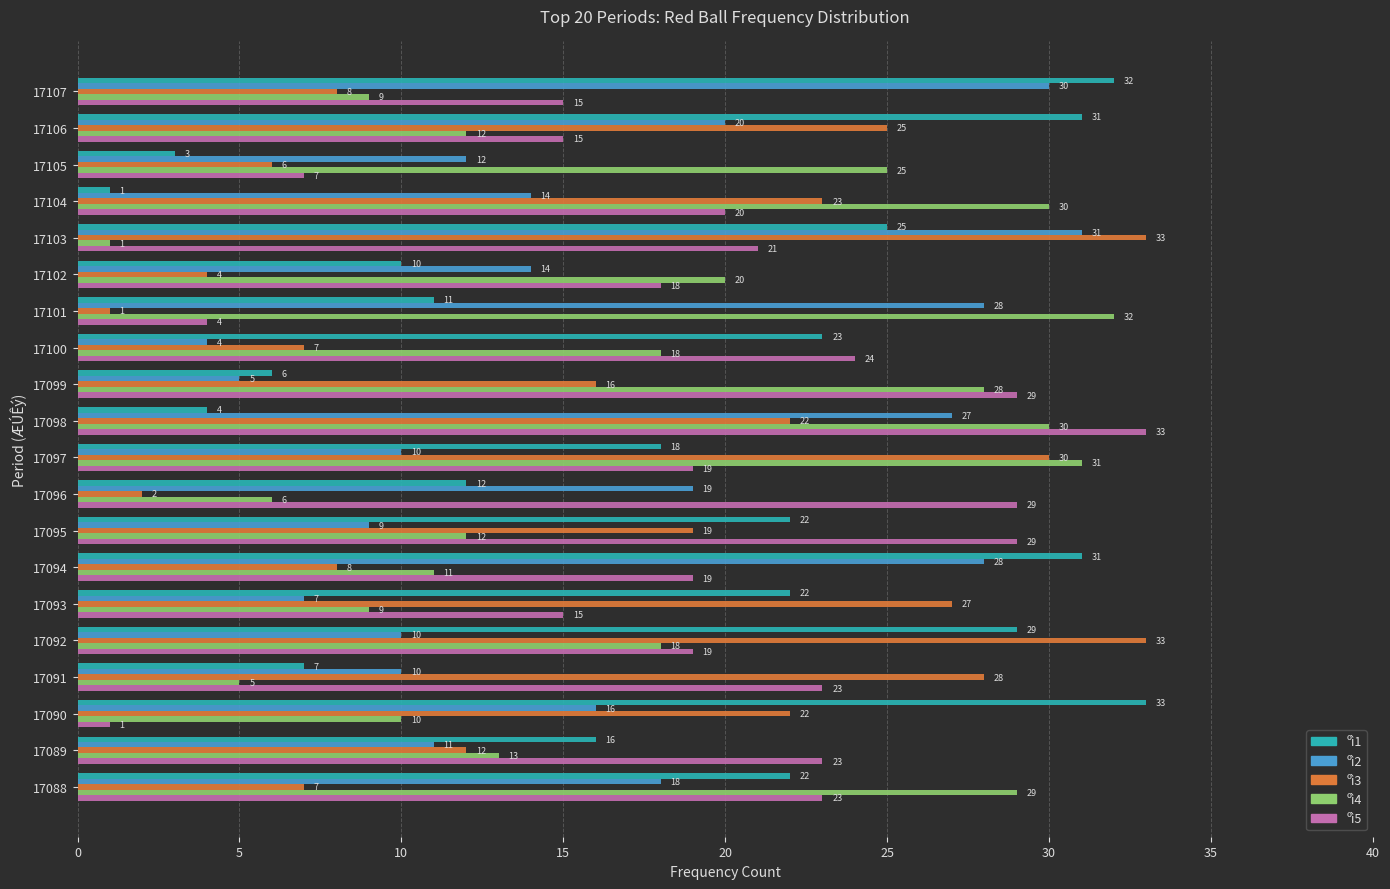

At which category is the sum across all series the highest?

17098